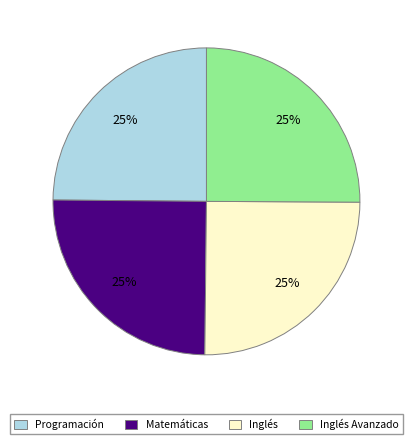

Approximately how many times larger is the value at Matemáticas compared to Inglés?

1.0